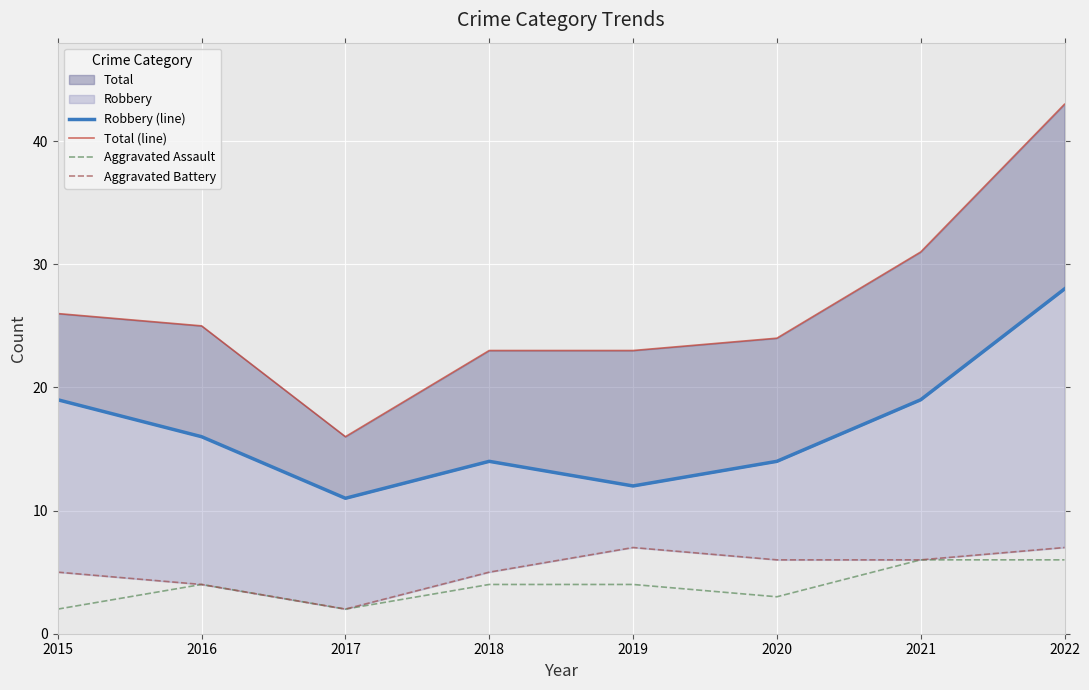

Is it true that Robbery (line) equals 14 at 2020?

True